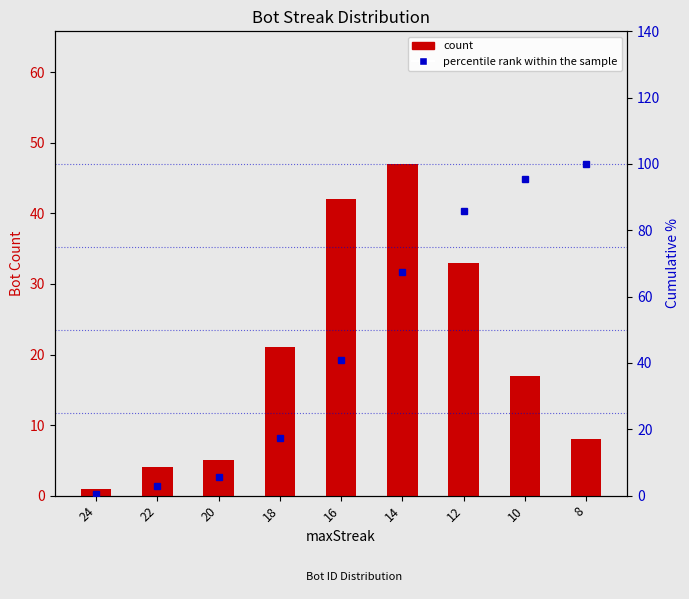

What are all the series names shown in the legend?

count, percentile rank within the sample